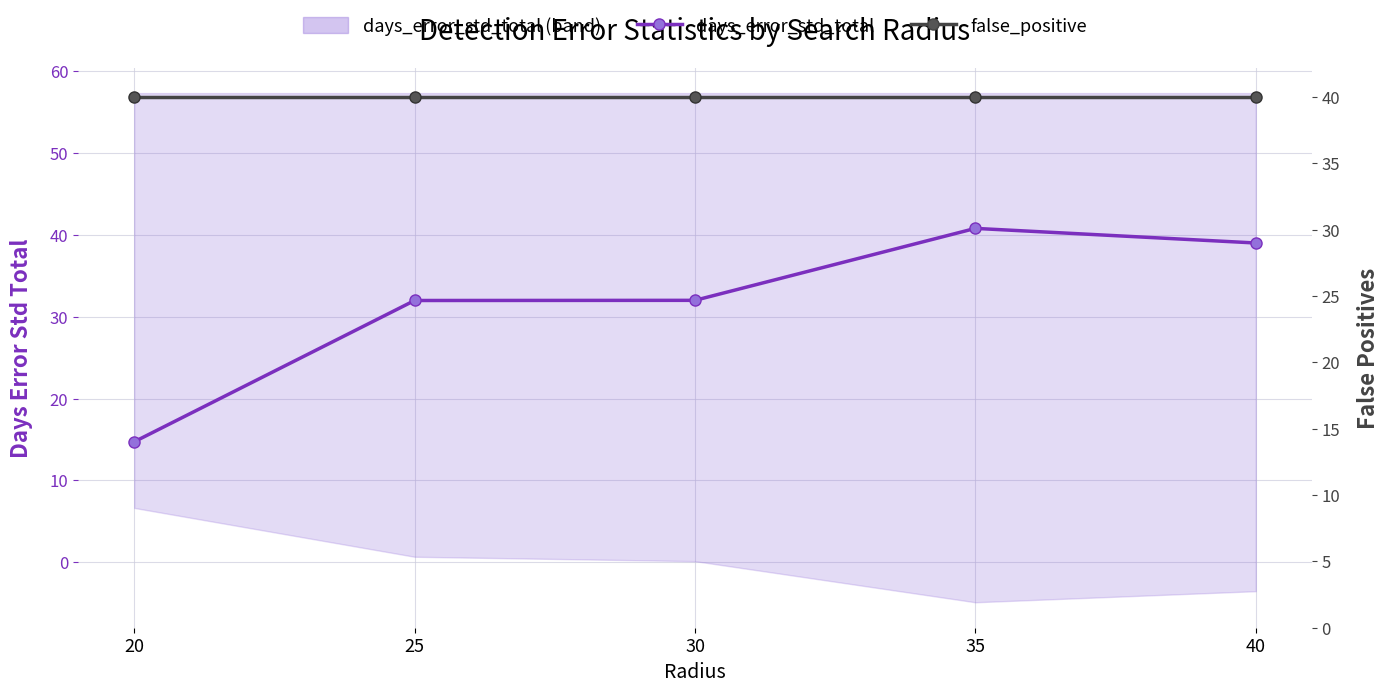

Reading right to left, what are all the values shown in this chart?

days_error_std_total: 39.0	40.8	32.0	32.0	14.7
false_positive: 40.0	40.0	40.0	40.0	40.0